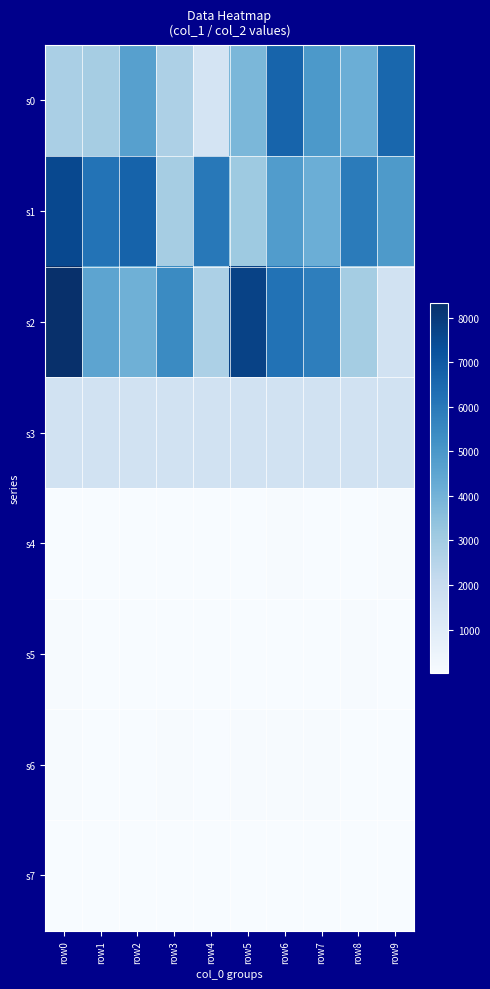

Reading left to right, what are all the values shown in this chart?

s0: row0=2846	row1=2913	row2=4692	row3=2717	row4=1512	row5=3840	row6=6660	row7=4953	row8=4146	row9=6552
s1: row0=7551	row1=6190	row2=6696	row3=2929	row4=6007	row5=3113	row6=4805	row7=4157	row8=5913	row9=4912
s2: row0=8336	row1=4517	row2=4086	row3=5434	row4=2769	row5=7734	row6=6194	row7=5833	row8=2954	row9=1624
s3: row0=1624	row1=1624	row2=1624	row3=1624	row4=1624	row5=1624	row6=1624	row7=1624	row8=1624	row9=1624
s4: row0=31	row1=32	row2=39	row3=34	row4=27	row5=42	row6=64	row7=39	row8=44	row9=72
s5: row0=53	row1=42	row2=48	row3=32	row4=45	row5=30	row6=44	row7=45	row8=58	row9=47
s6: row0=53	row1=44	row2=40	row3=69	row4=20	row5=77	row6=63	row7=59	row8=31	row9=29
s7: row0=29	row1=29	row2=29	row3=29	row4=29	row5=29	row6=29	row7=29	row8=29	row9=29